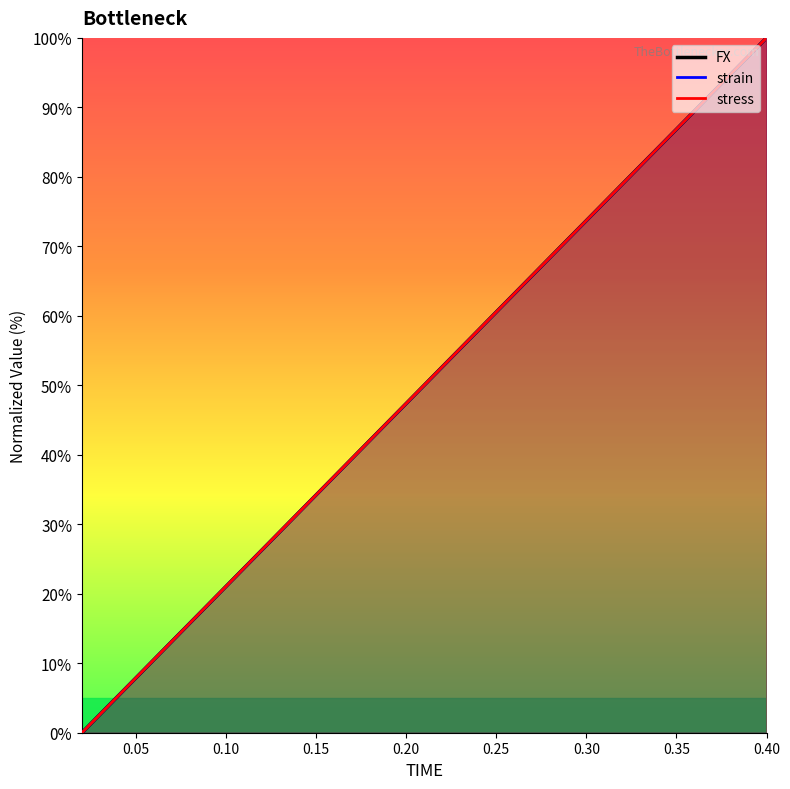

True or false: FX has more than 0 points higher than both neighbors.

False